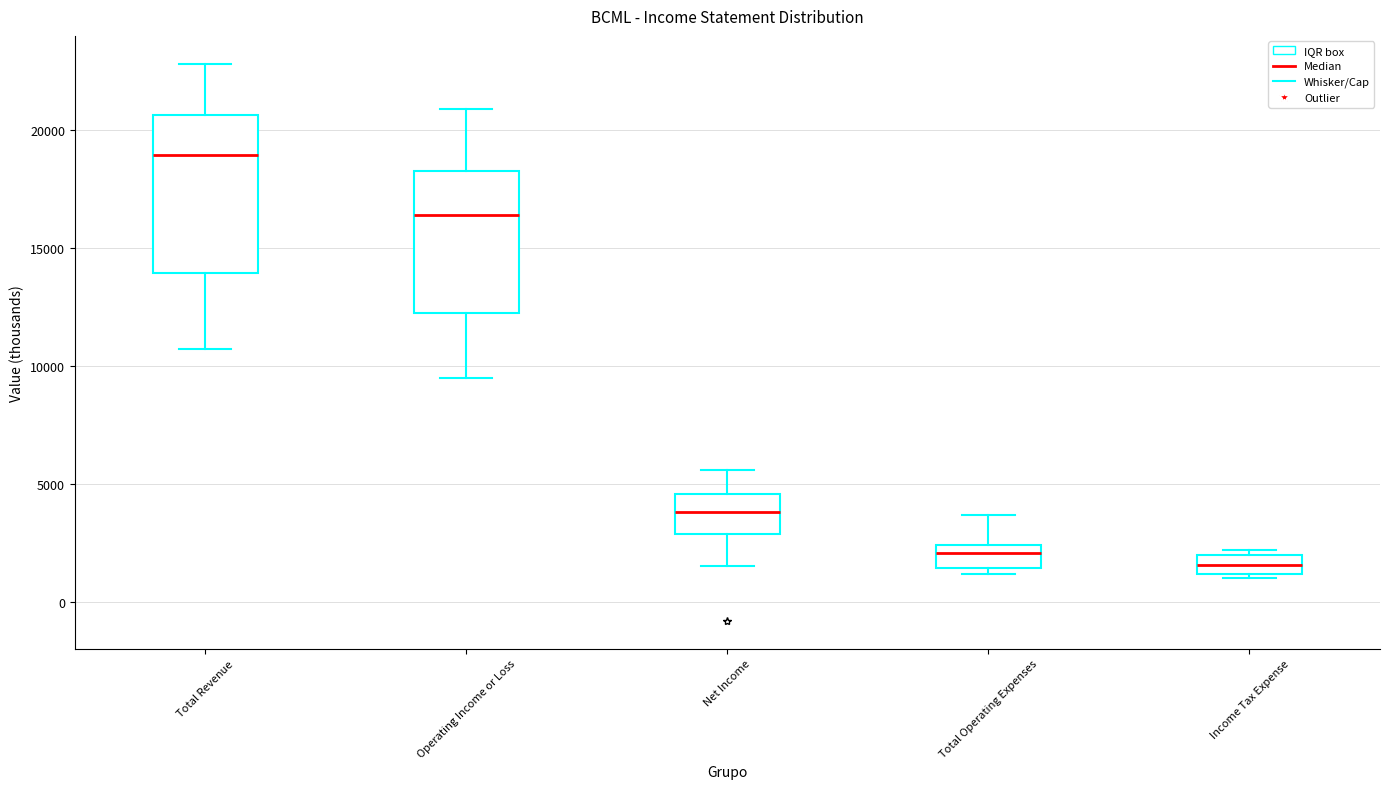

Which box's median line is the lowest?

Income Tax Expense